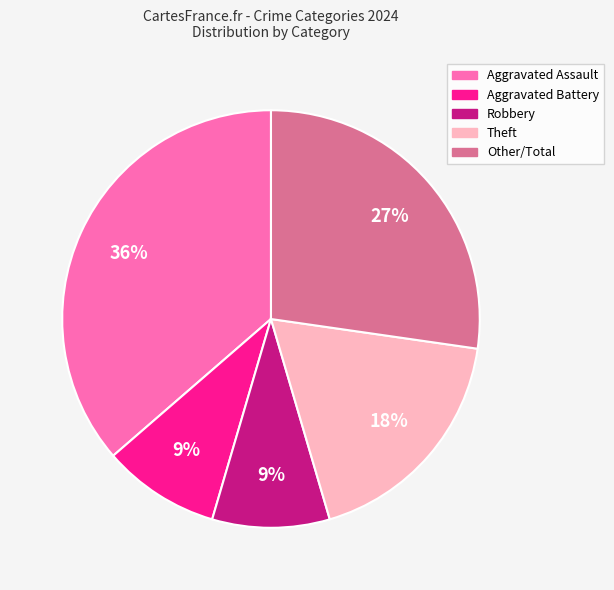

What percentage is the Theft slice, to the nearest percent?

18%